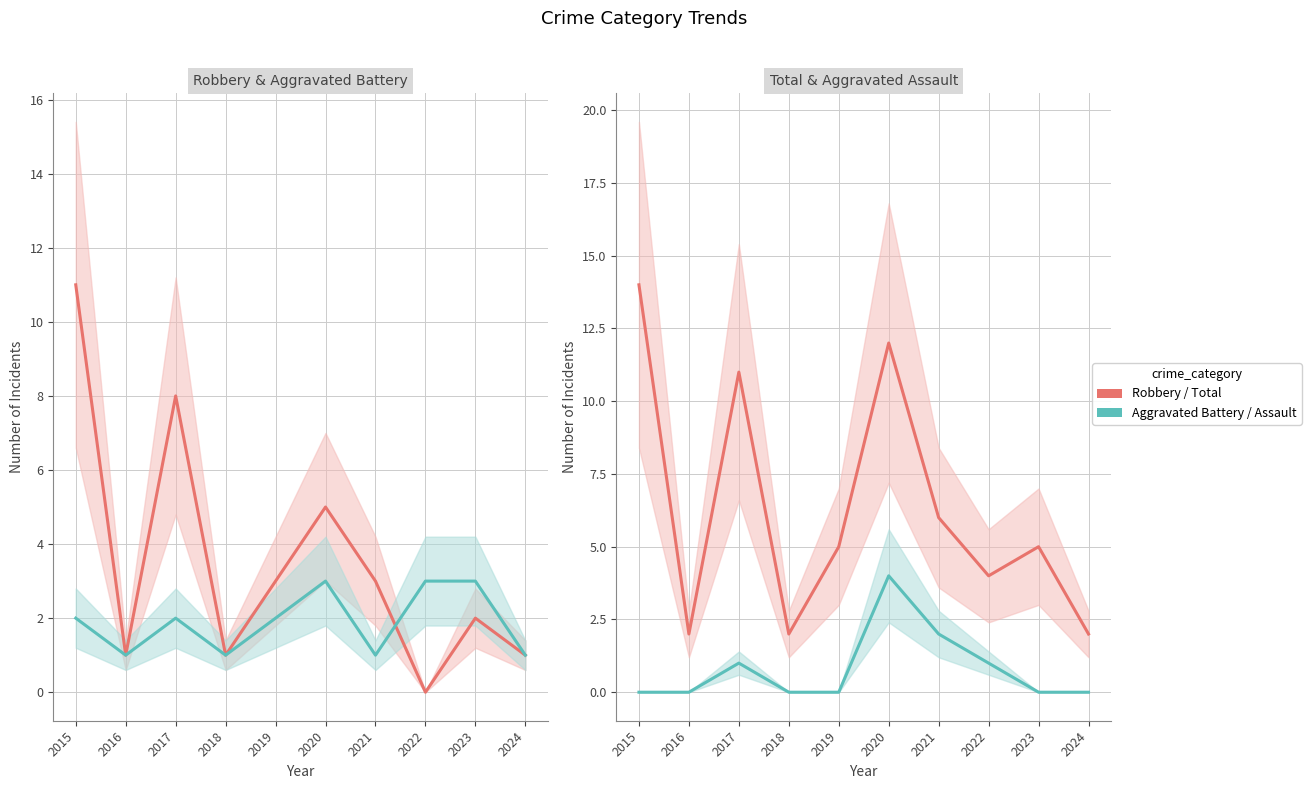

What is the average value of the Aggravated Assault series?

1